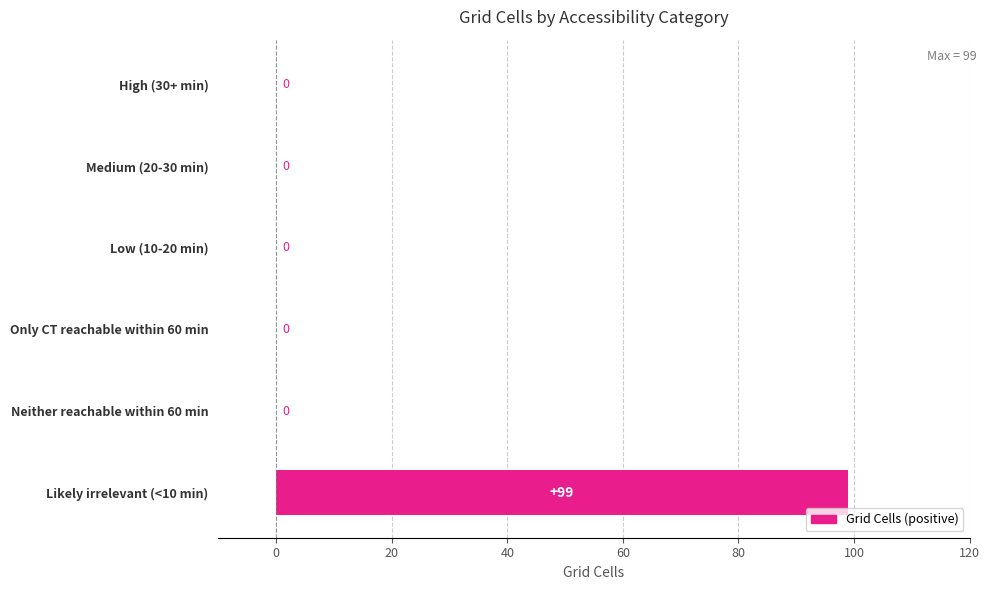

How many categories are shown in the chart?

6